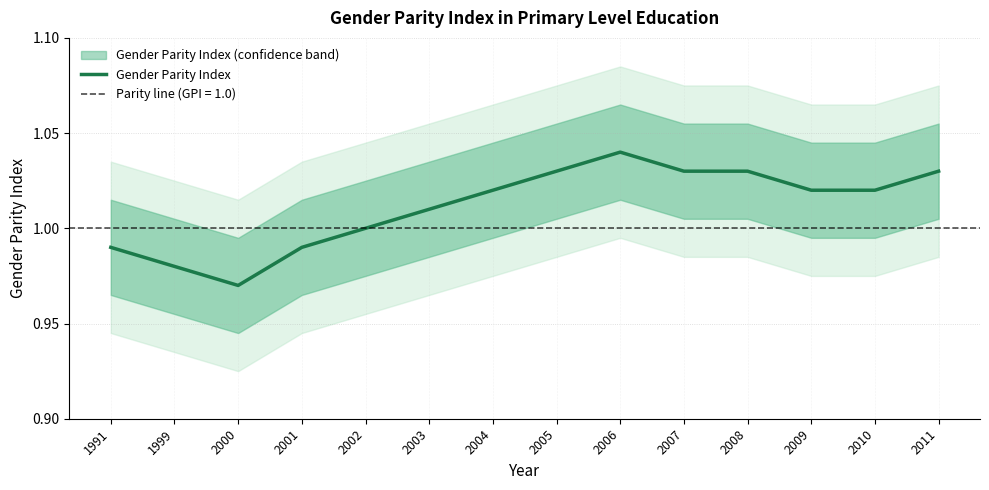

At which label does the data first exceed 1?

2003